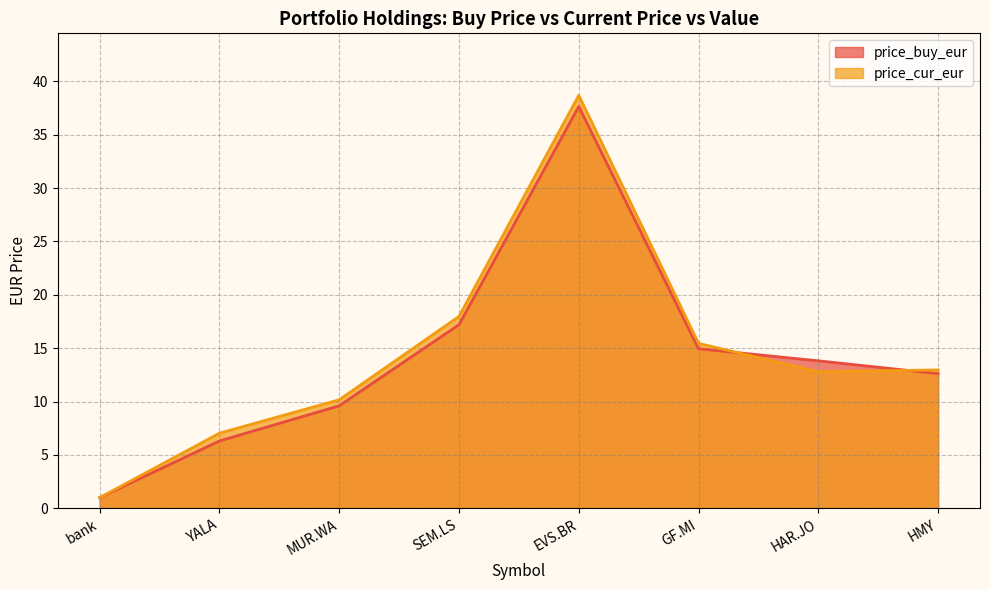

What value does the price_buy series have at MUR.WA?

9.6